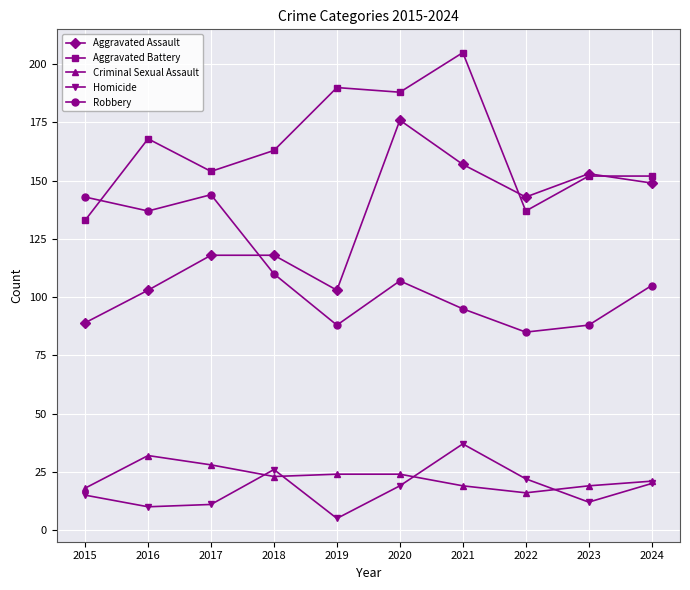

At which label does Robbery first exceed 107?

2015